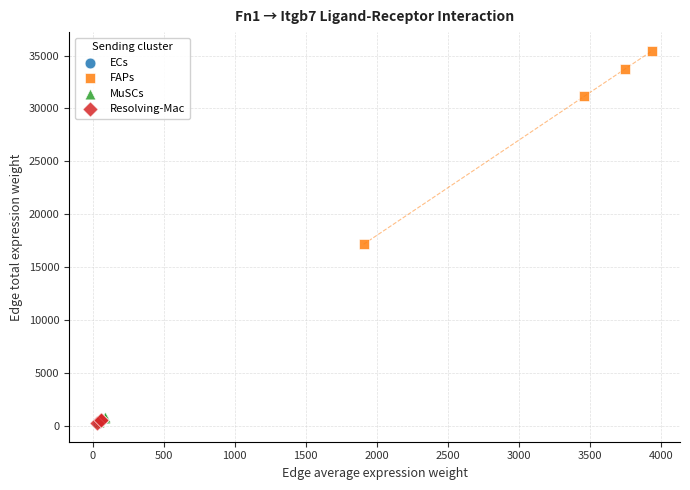

What are all the series names shown in the legend?

ECs, FAPs, MuSCs, Resolving-Mac